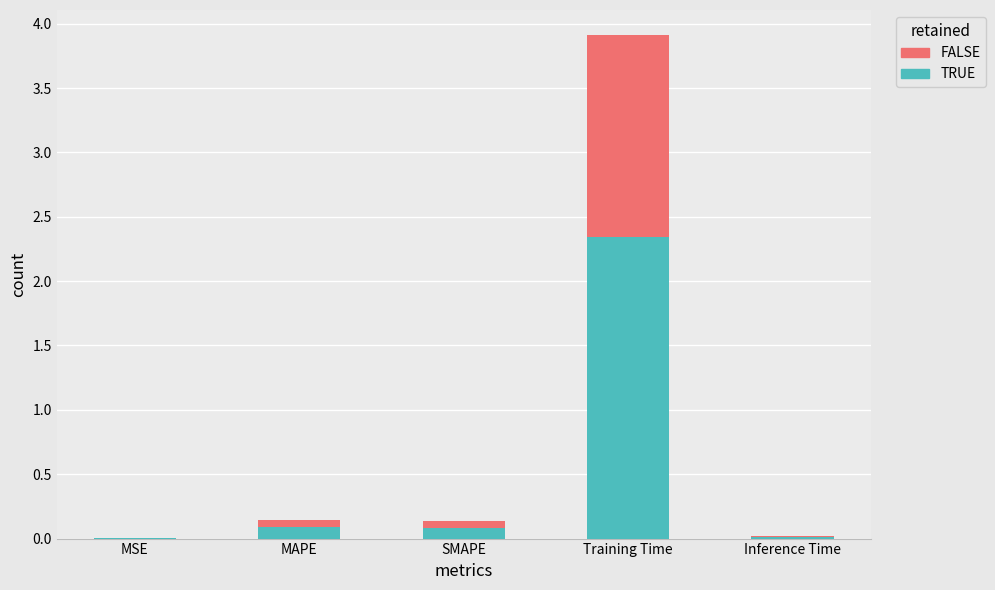

What is the sum of the values at SMAPE and Training Time?

4.0